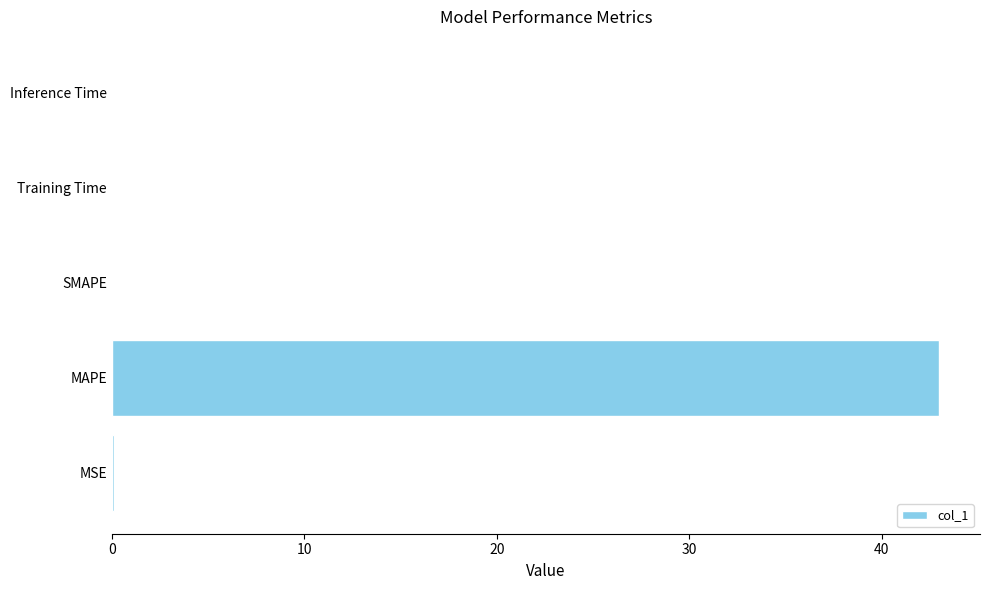

Which has a higher value, Training Time or MAPE?

MAPE